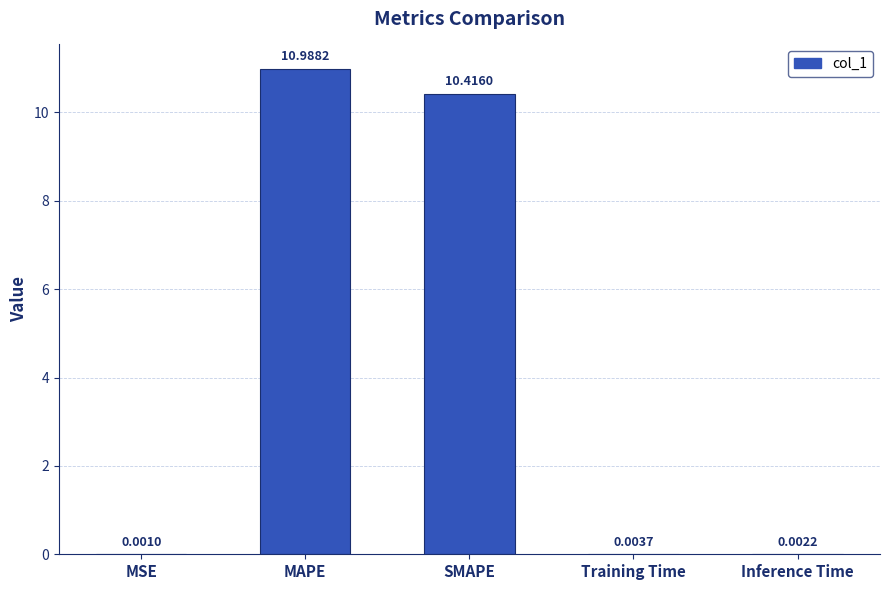

What is the greatest value displayed?

11.0